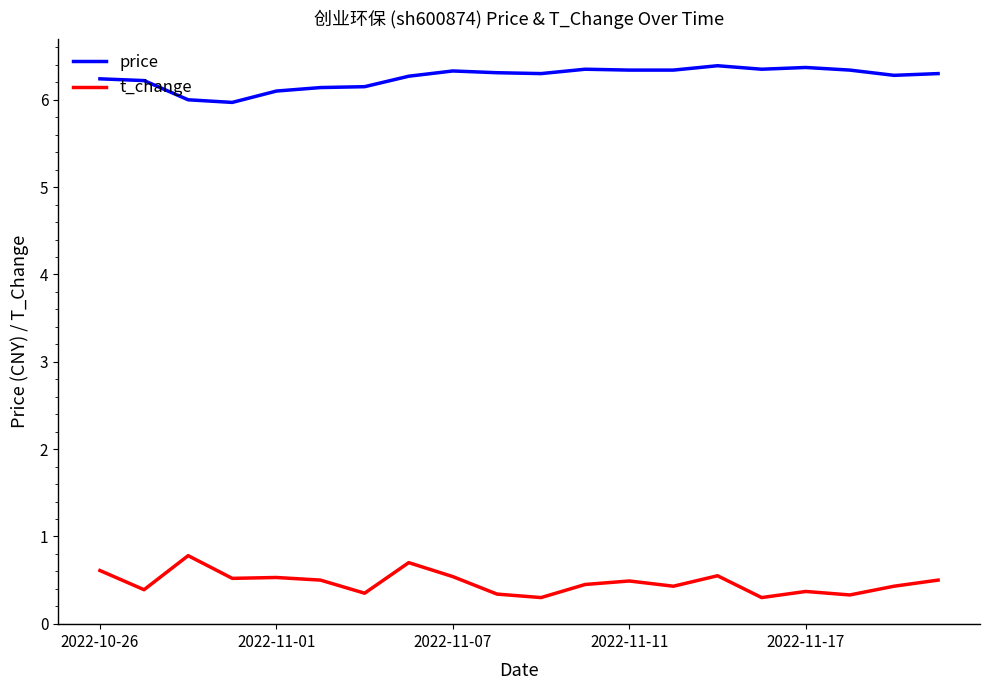

What is the difference between the maximum and minimum values in the price series?

0.4